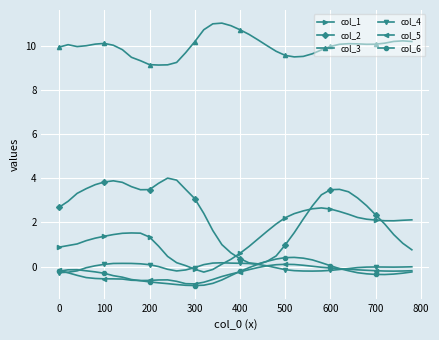

What is the maximum value for col_6?

0.4